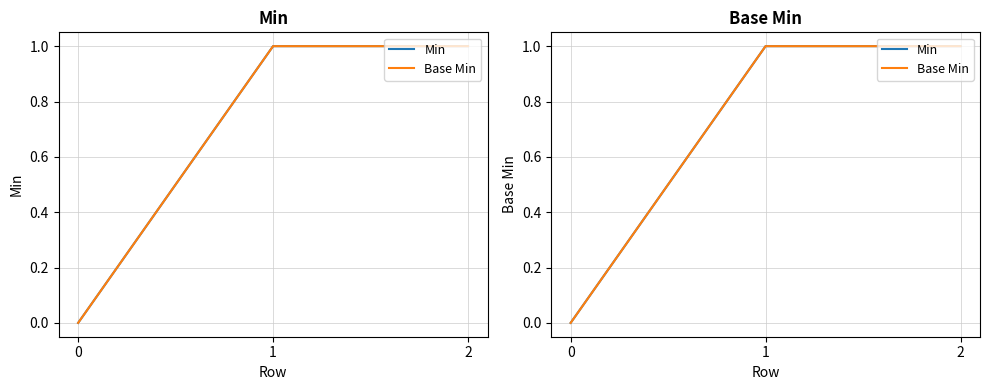

Reading right to left, what are all the values shown in this chart?

Min: 1	1	0
Base Min: 1	1	0